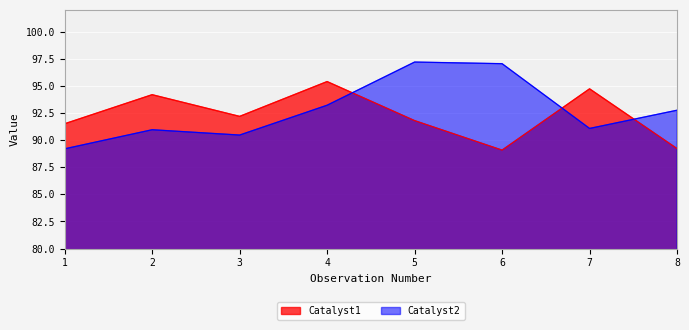

Reading right to left, what are all the values shown in this chart?

Catalyst1: 89.2	94.7	89.1	91.8	95.4	92.2	94.2	91.5
Catalyst2: 92.8	91.1	97.0	97.2	93.2	90.5	91.0	89.2